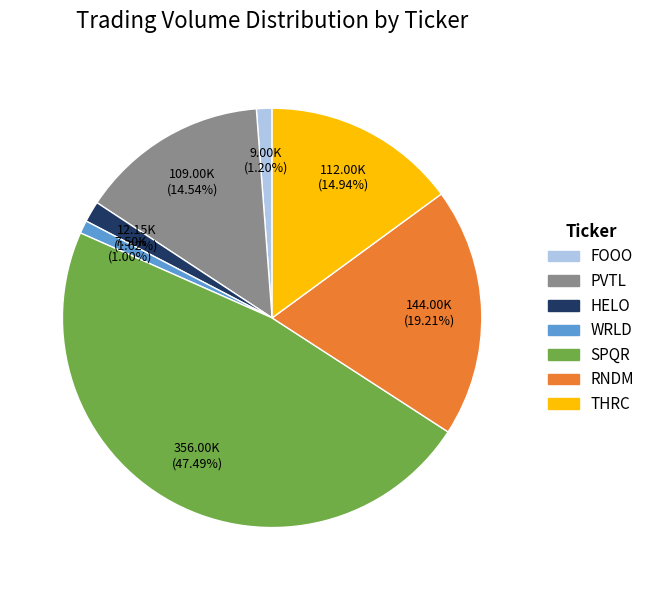

What is the largest slice in the pie chart?

SPQR